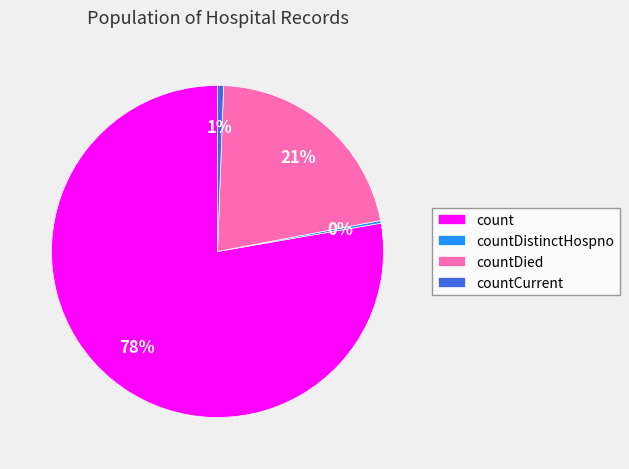

Between countDied and count, which is larger?

count